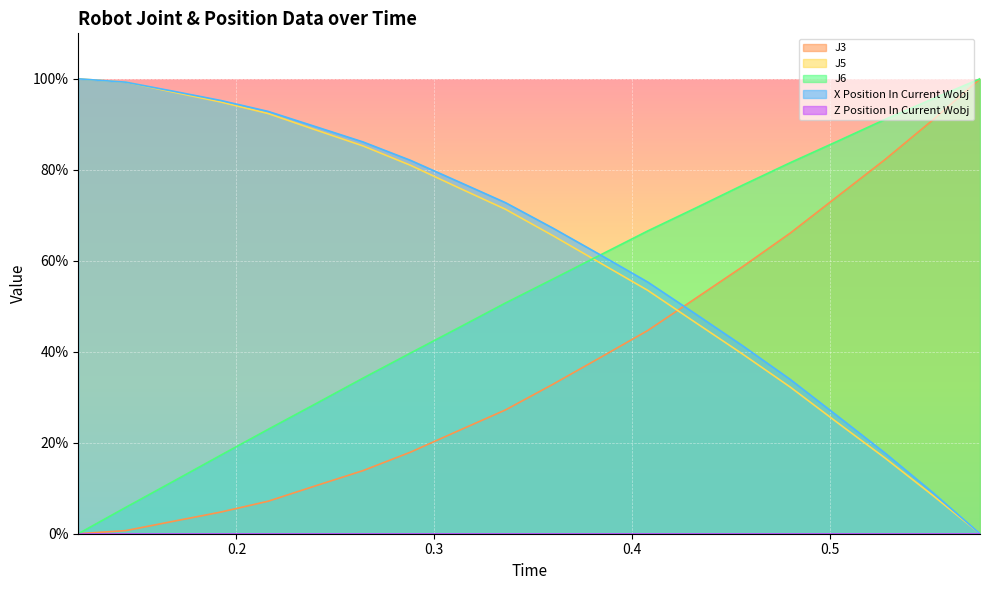

The value of J3 at 0.264 is 19.6. True or false?

False